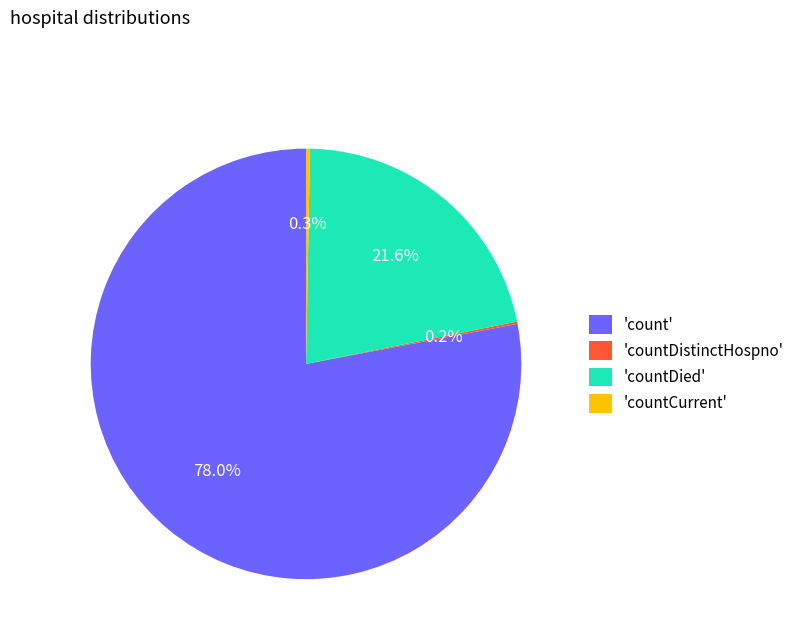

Does 'countDied' account for over 50% of the chart?

No